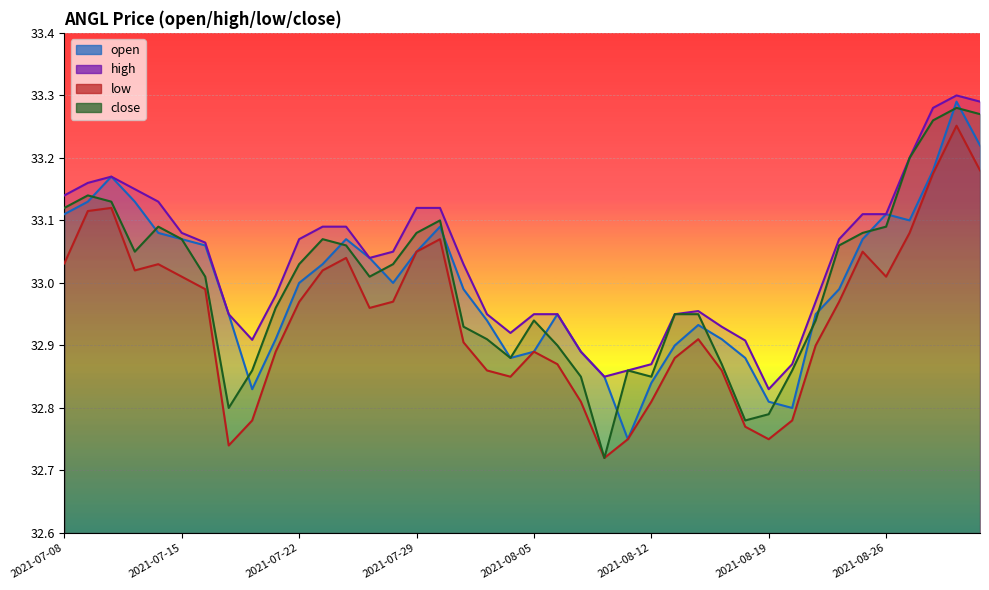

What is the average value of the close series?

33.0